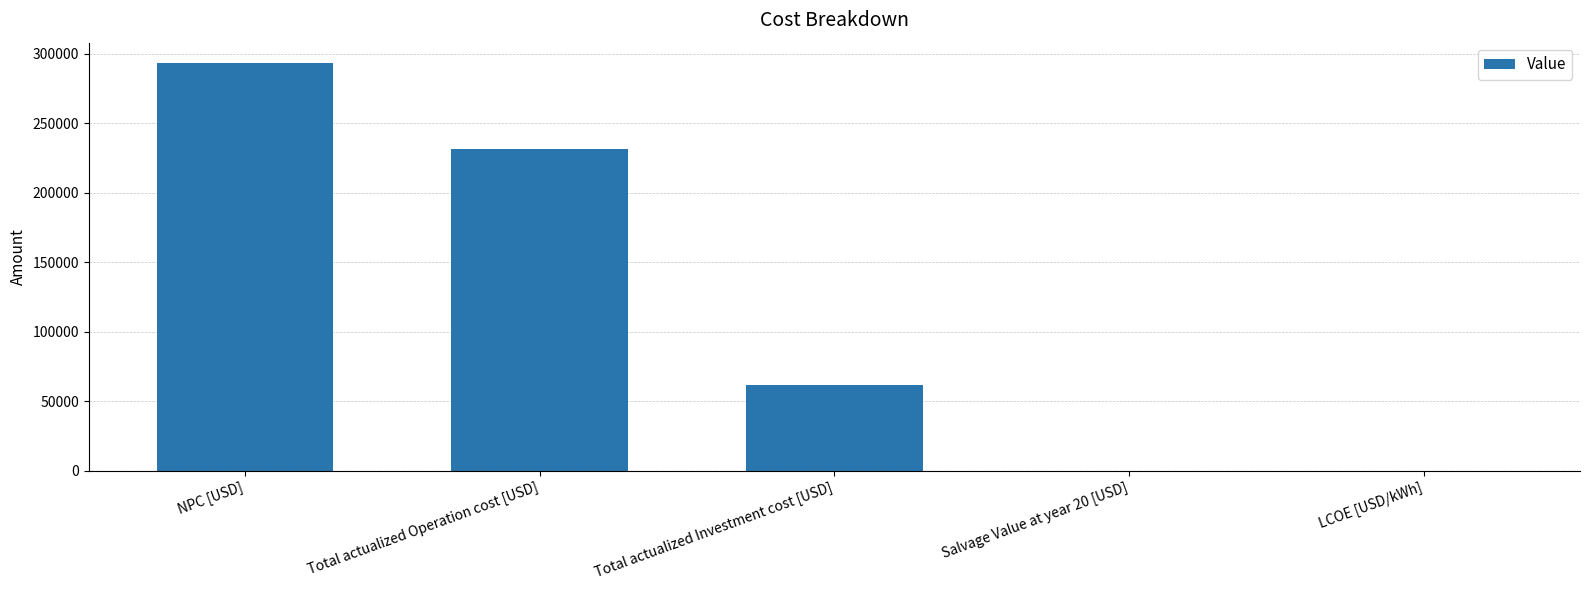

At which label is the value closest to 146690?

Total actualized Investment cost [USD]